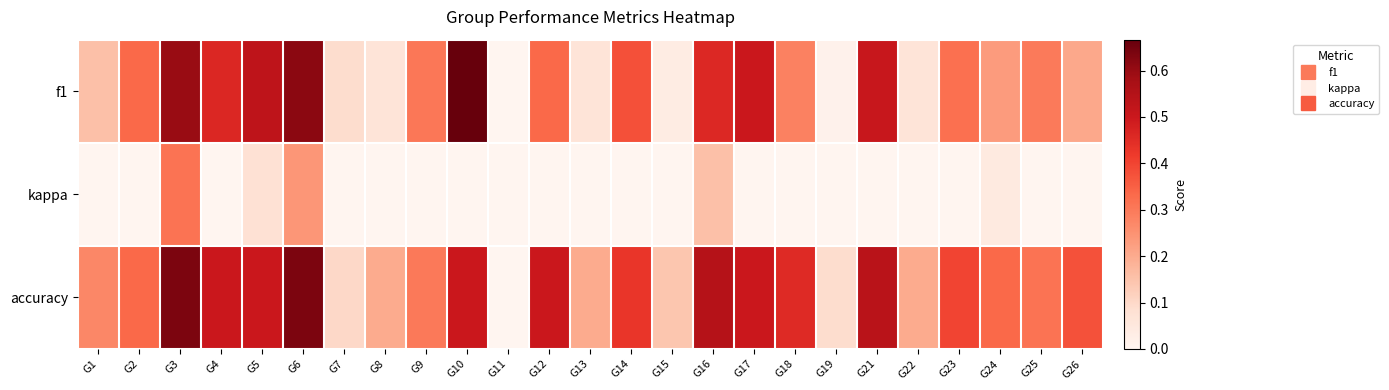

Which series has the largest total across all categories?

accuracy